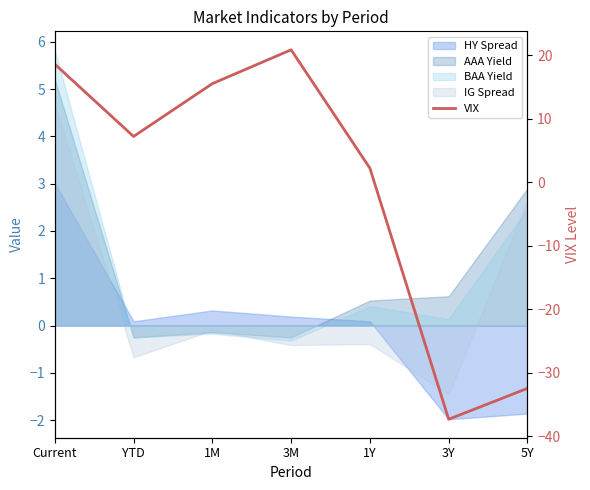

What is the minimum value shown in the chart?

-37.4